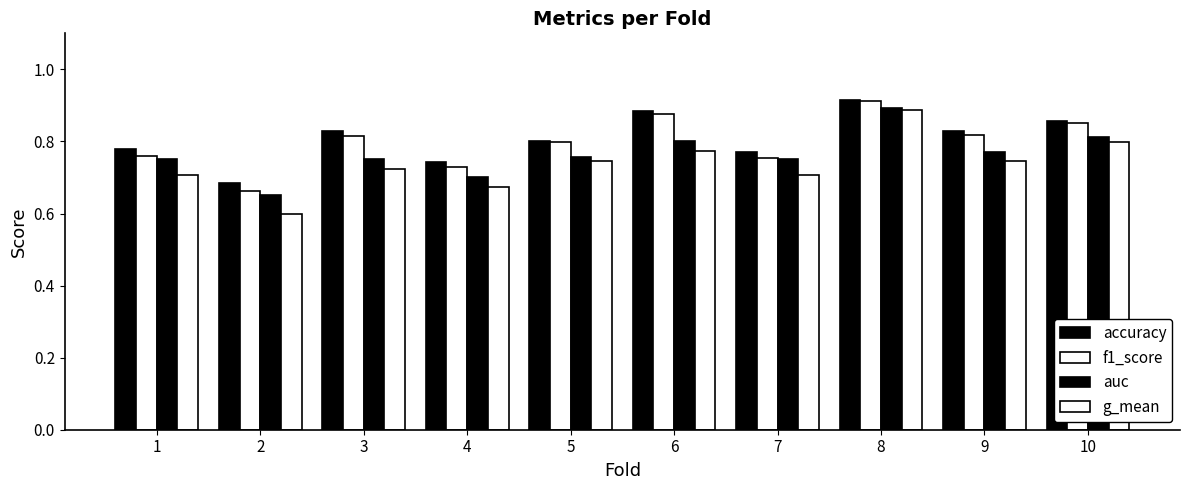

How many groups of bars are there?

10